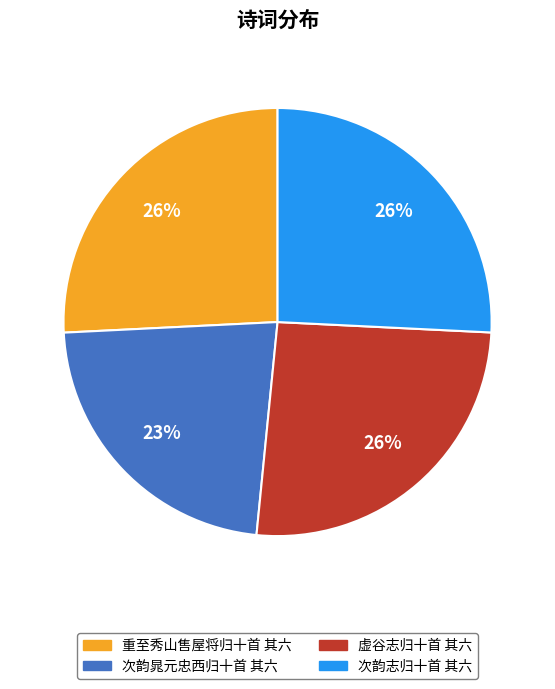

Is 次韵晁元忠西归十首 其六 the majority of the pie?

No